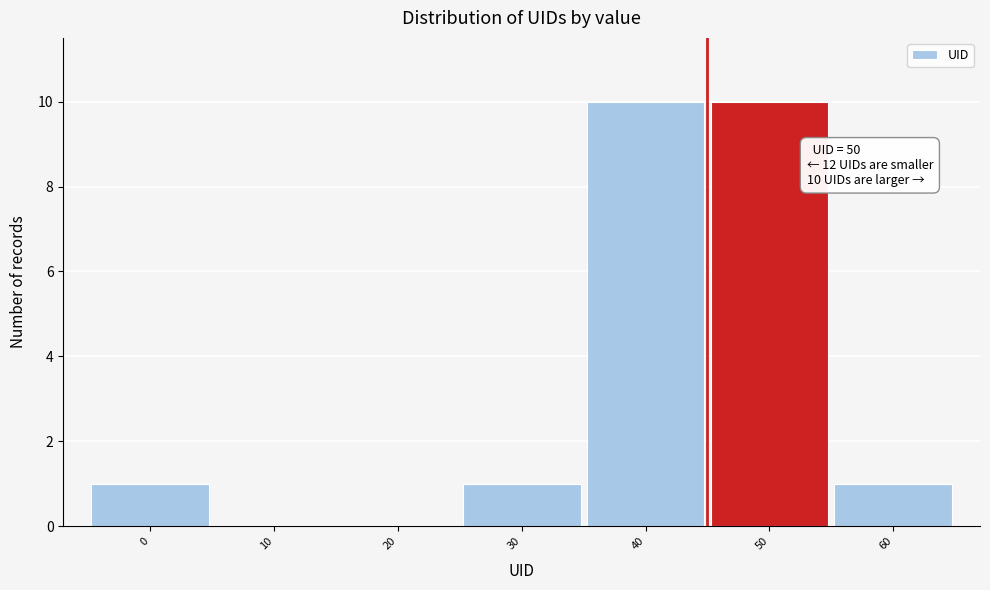

Reading left to right, extract all data points from this chart.

0=1	10=0	20=0	30=1	40=10	50=10	60=1